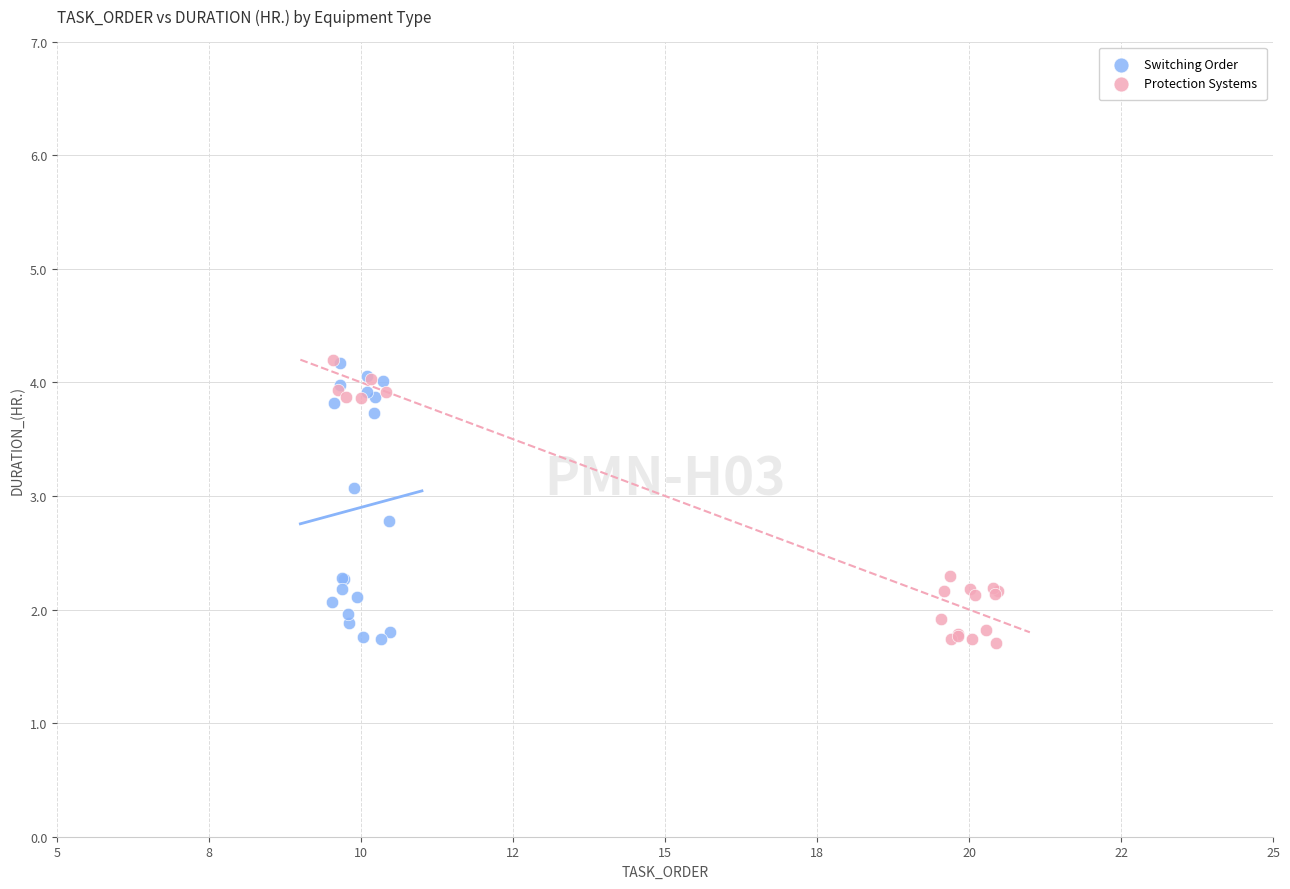

What are all the series names shown in the legend?

Switching Order, Protection Systems